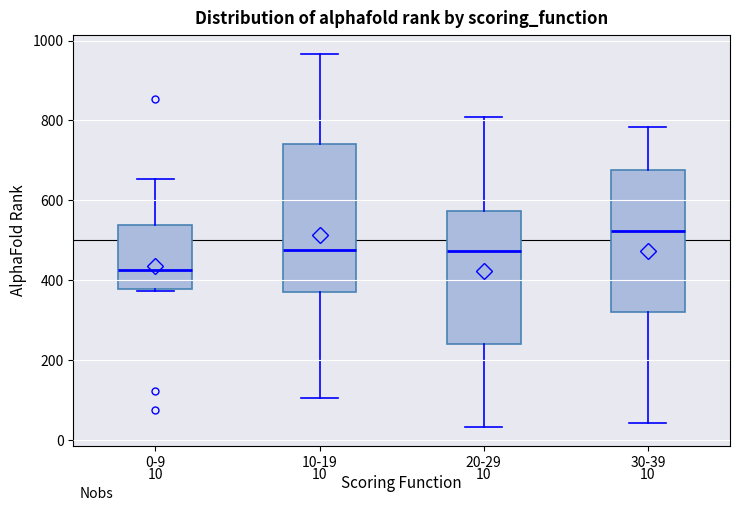

Which box's median line is the lowest?

0-9